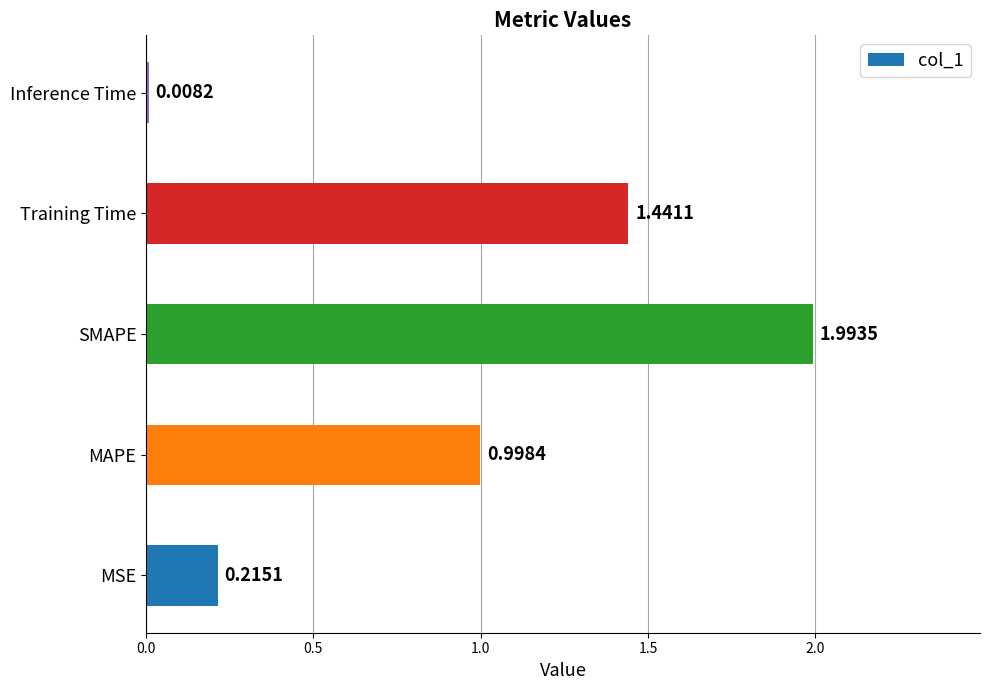

Does the chart contain any negative values?

No